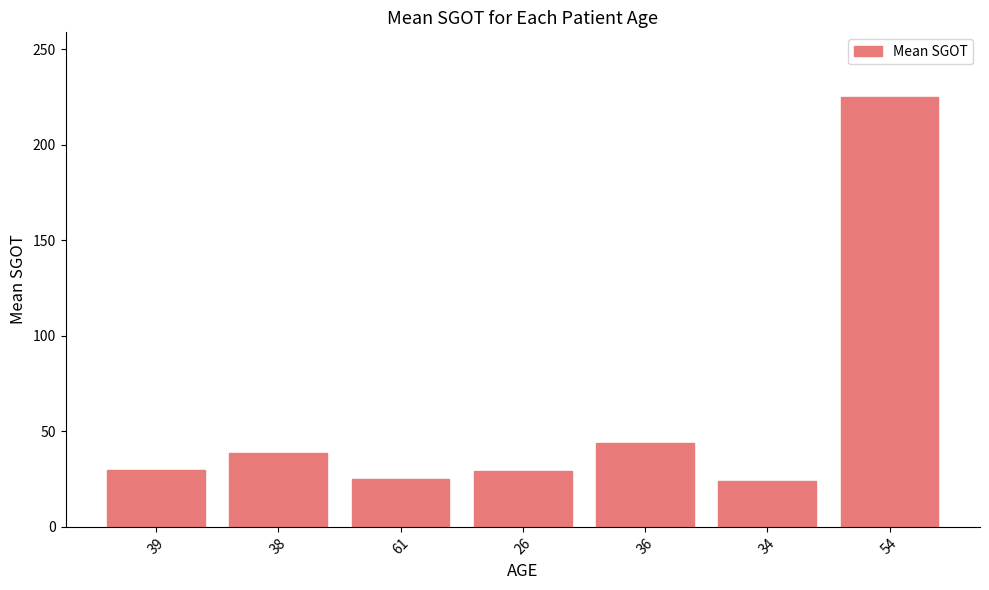

What is the difference between the maximum and minimum values?

201.0